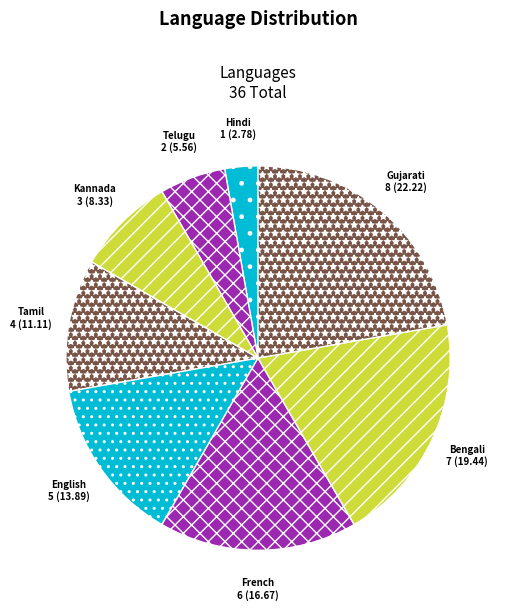

Rank the categories by value from lowest to highest.

Hindi, Telugu, Kannada, Tamil, English, French, Bengali, Gujarati